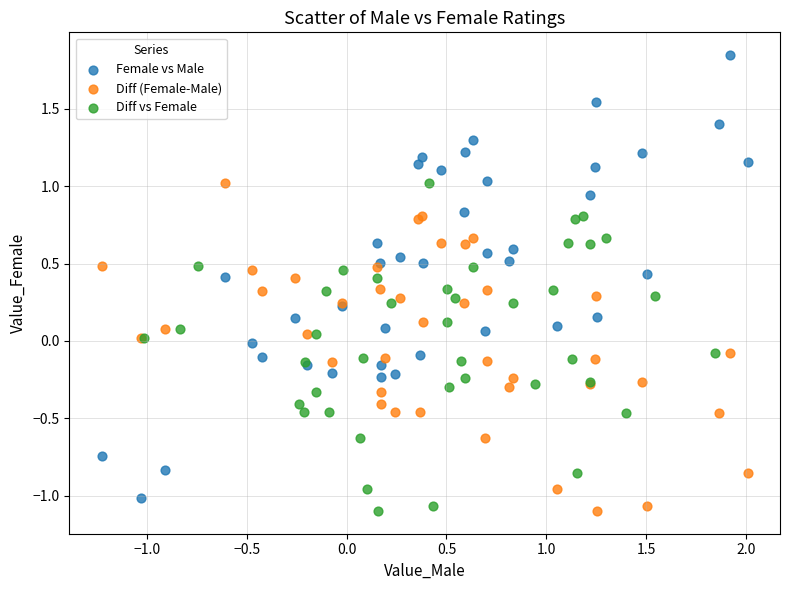

What are all the series names shown in the legend?

Female vs Male, Diff (Female-Male), Diff vs Female